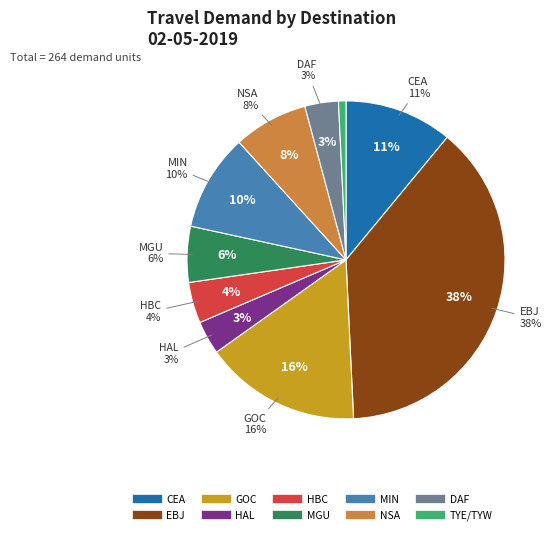

To the nearest percent, what is the average slice percentage?

10%